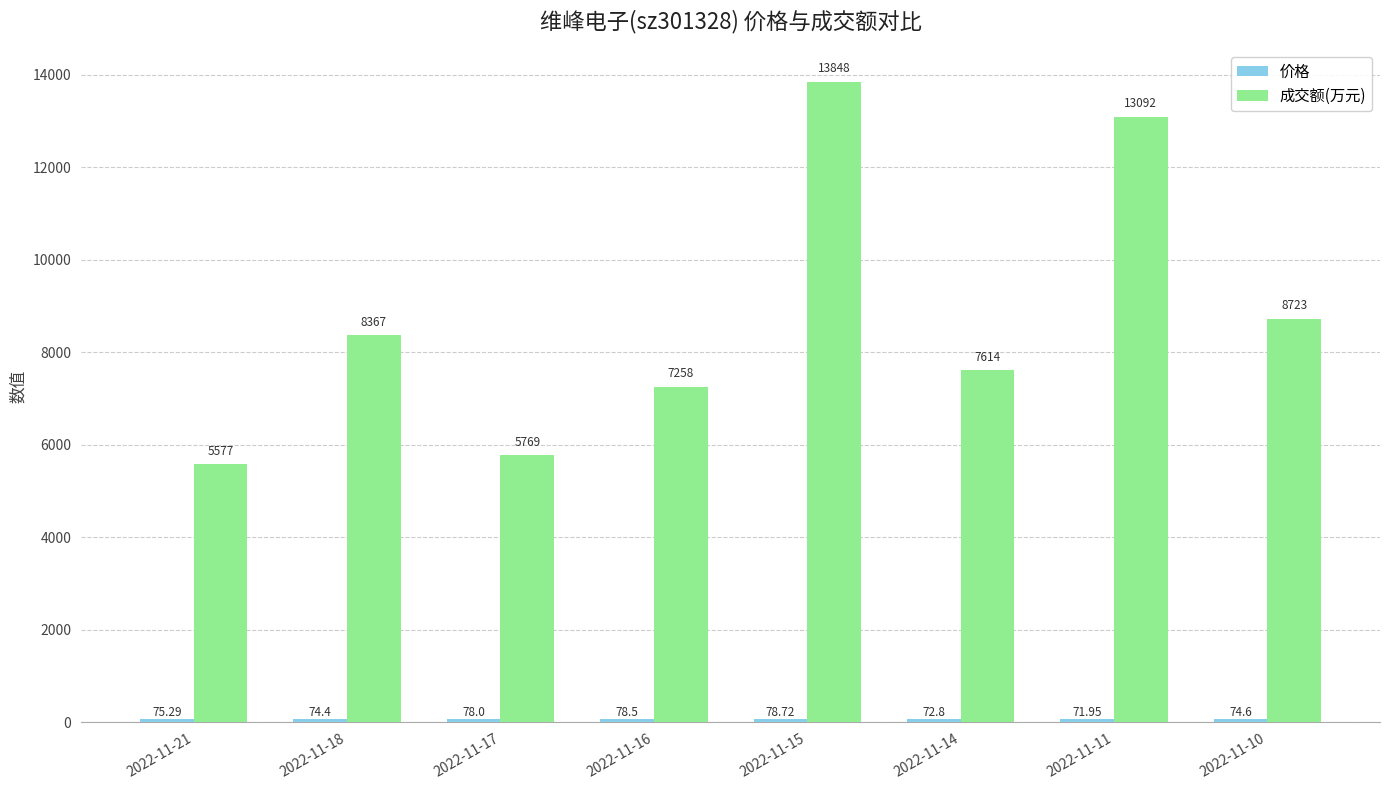

Rank the categories by 成交额(万元) value from lowest to highest.

2022-11-21, 2022-11-17, 2022-11-16, 2022-11-14, 2022-11-18, 2022-11-10, 2022-11-11, 2022-11-15